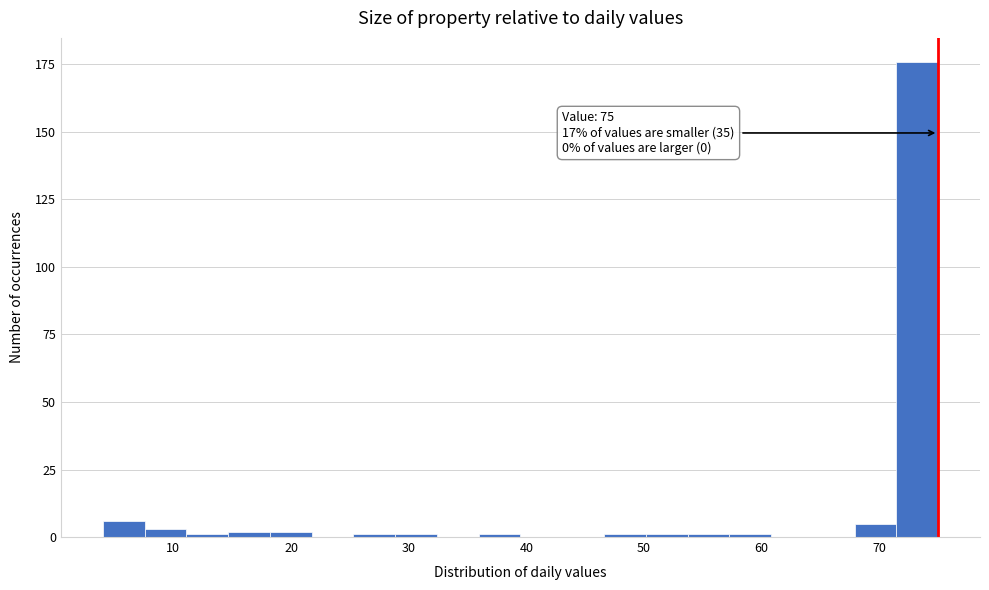

Around what value on the x-axis is the tallest bar? Give the approximate position of its centre, as read against the axis.

73